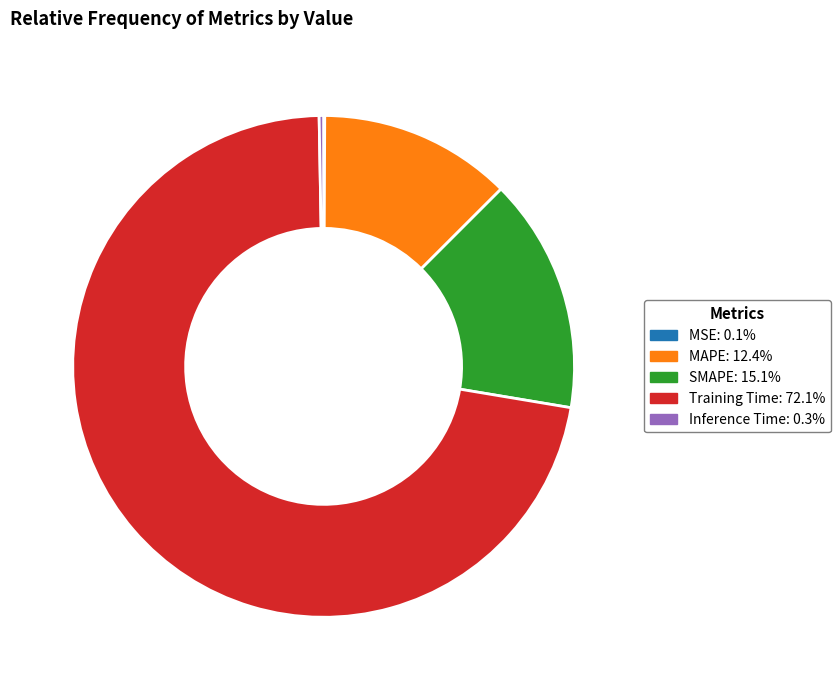

The MAPE slice represents 27% of the pie. True or false?

False